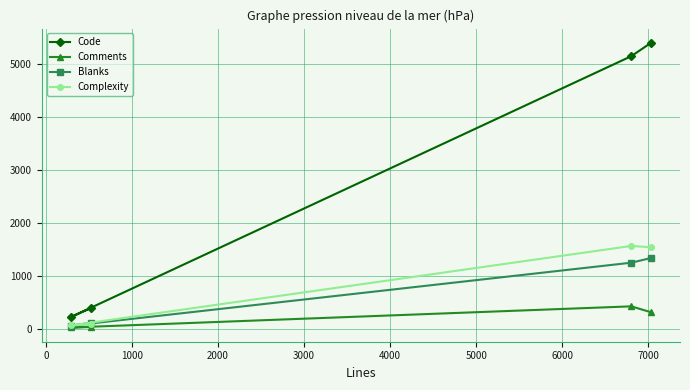

Which series has the widest spread of values?

Code